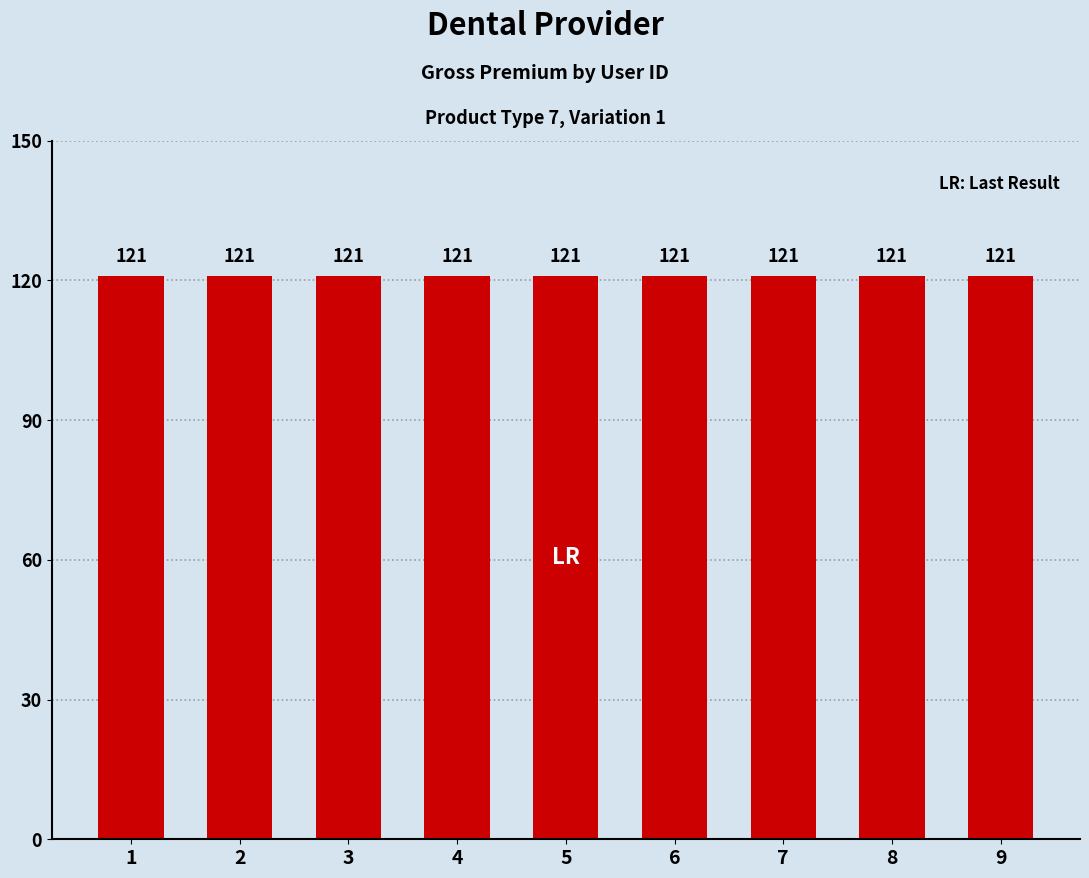

Which series changed the most between 8 and 9?

gross